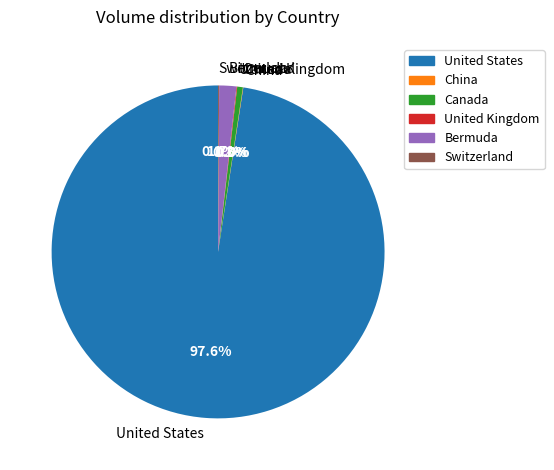

How much of the chart is everything except Bermuda?

98.3%